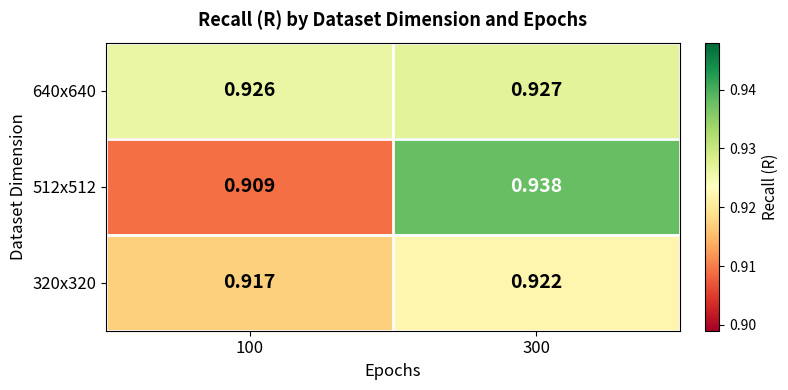

How many categories are shown in the chart?

2